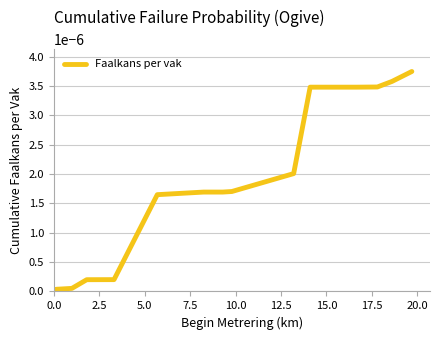

The value at 0.0 is 0.0. True or false?

False